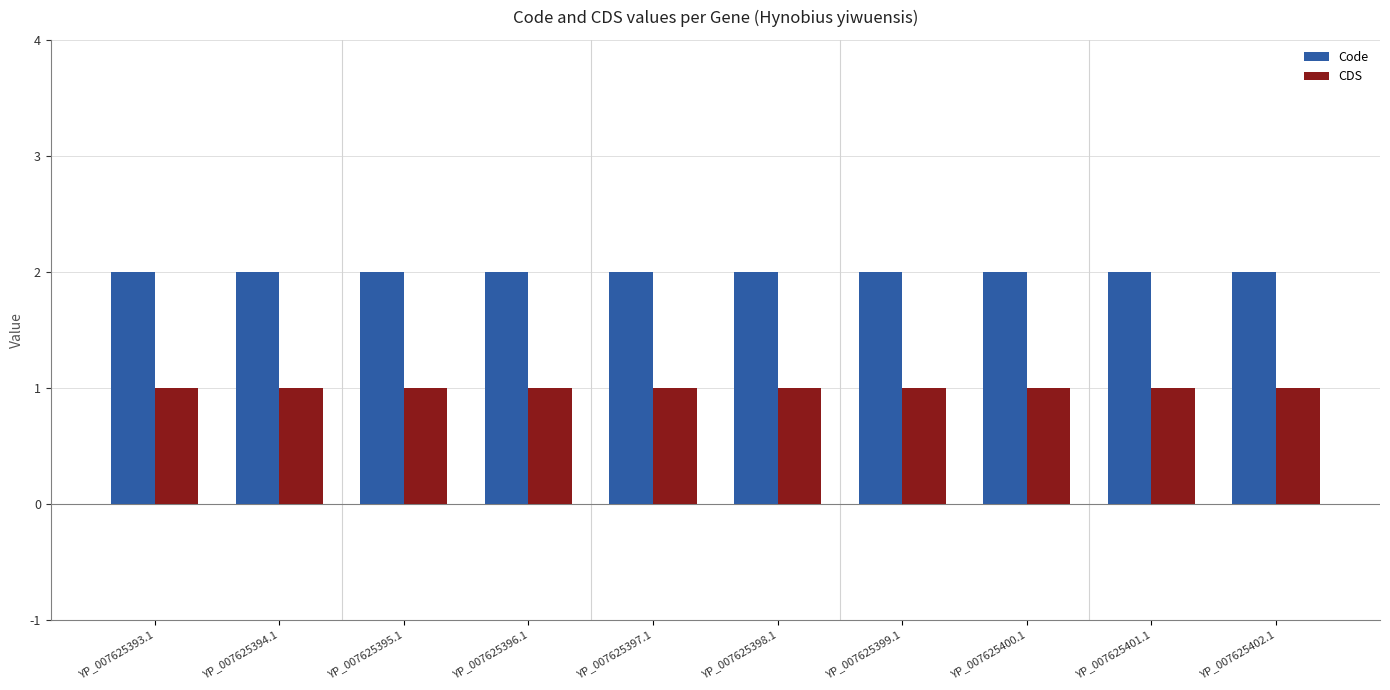

List the series in order of their peak value, lowest first.

CDS, Code